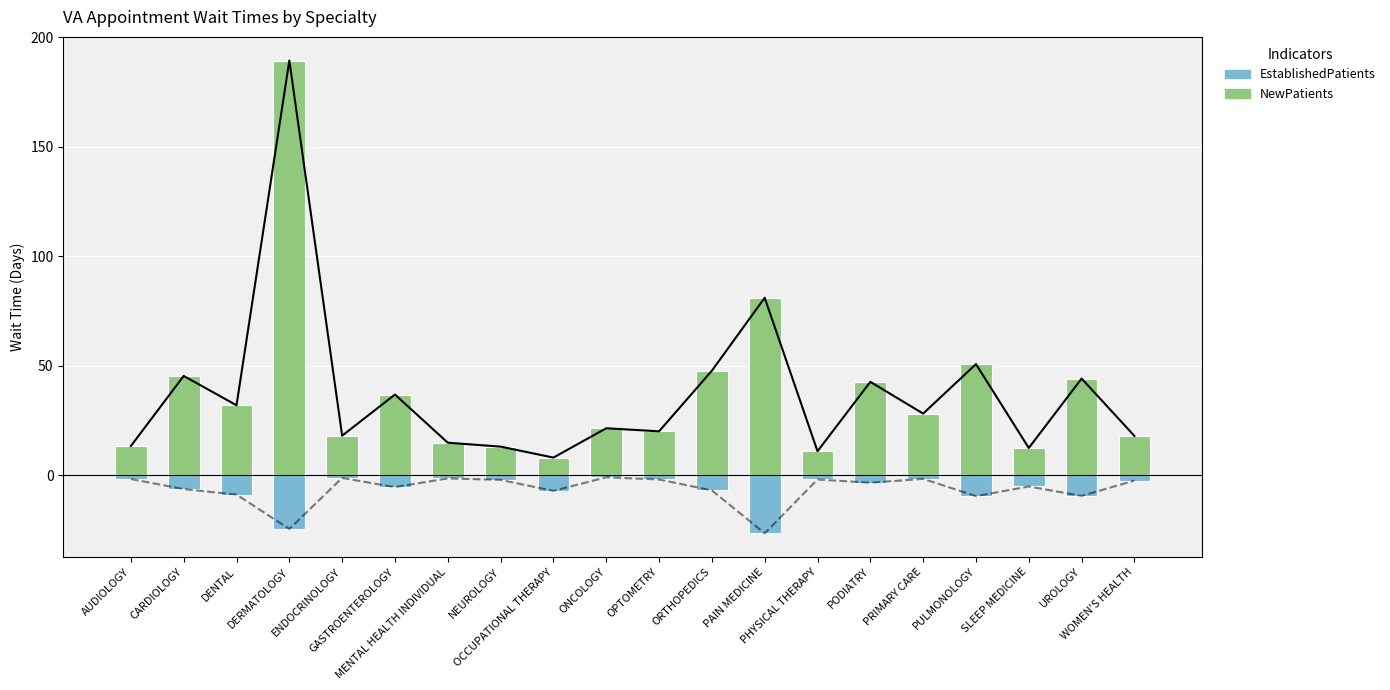

Between CARDIOLOGY and PULMONOLOGY, which series saw the biggest shift?

NewPatients